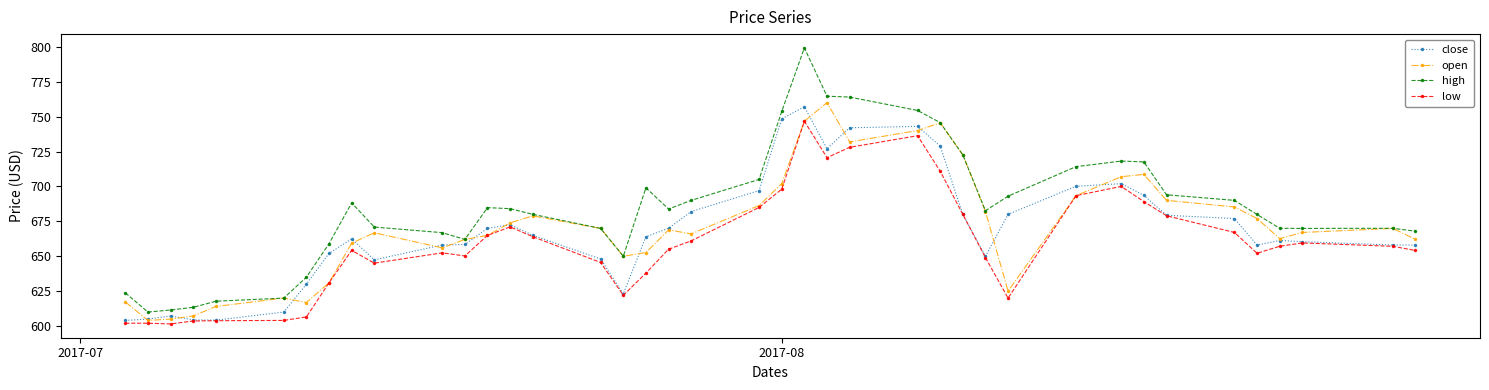

What is the smallest value displayed?

601.5